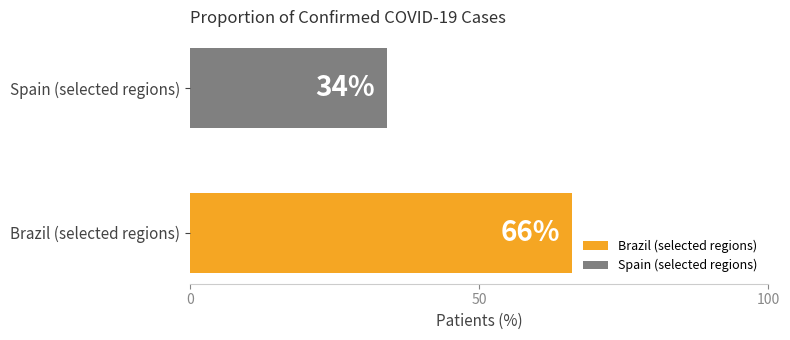

The value of Confirmed at Bahia is 23993. True or false?

False